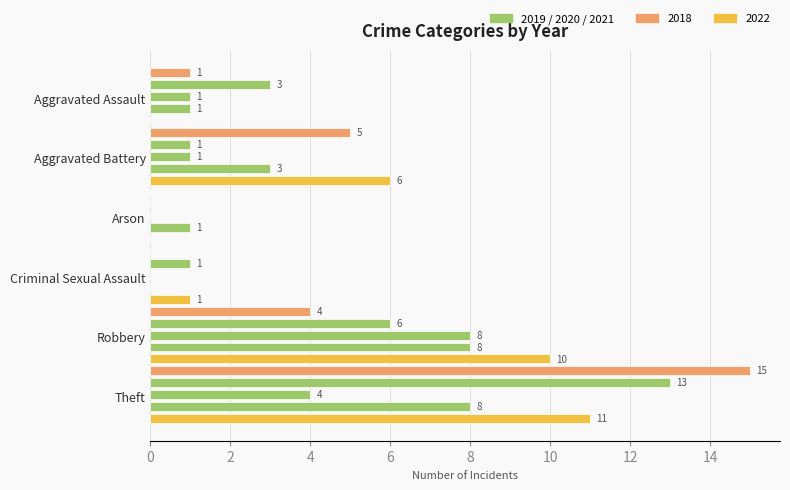

How many series are shown in this chart?

5